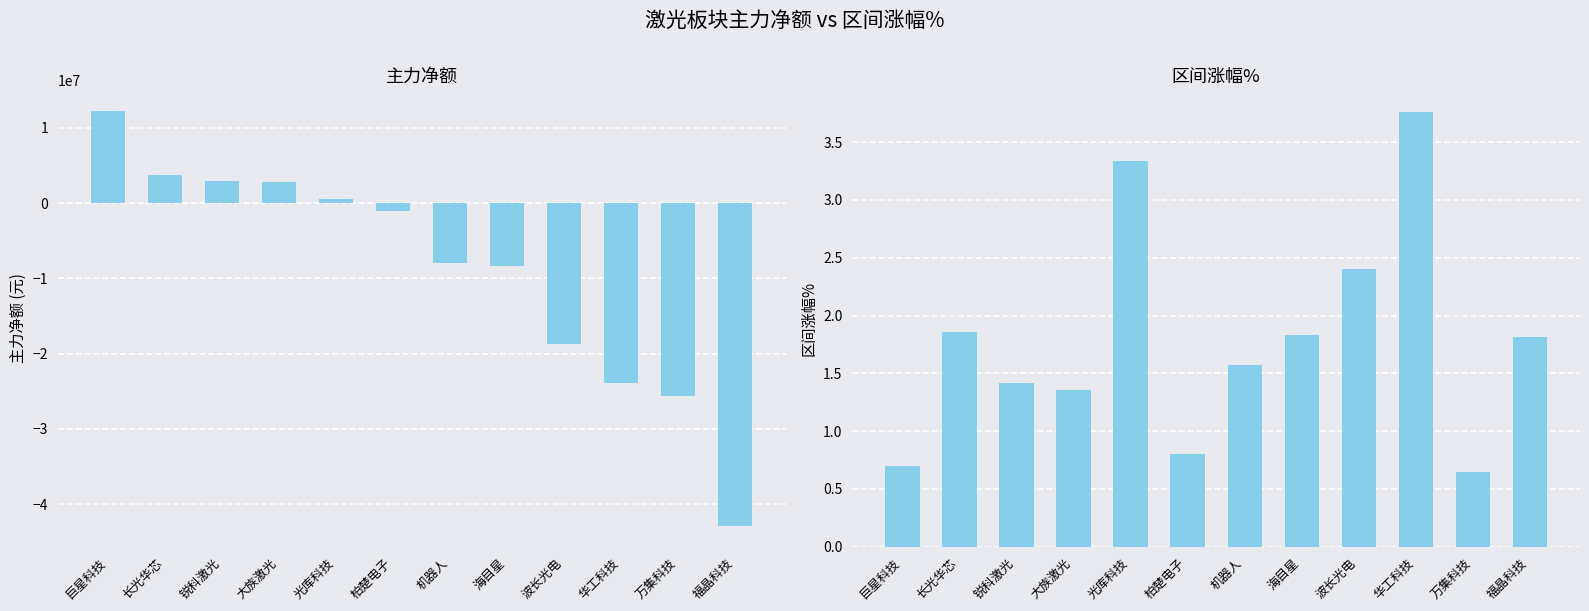

Where does the 主力净额 series first go above -1045086?

巨星科技